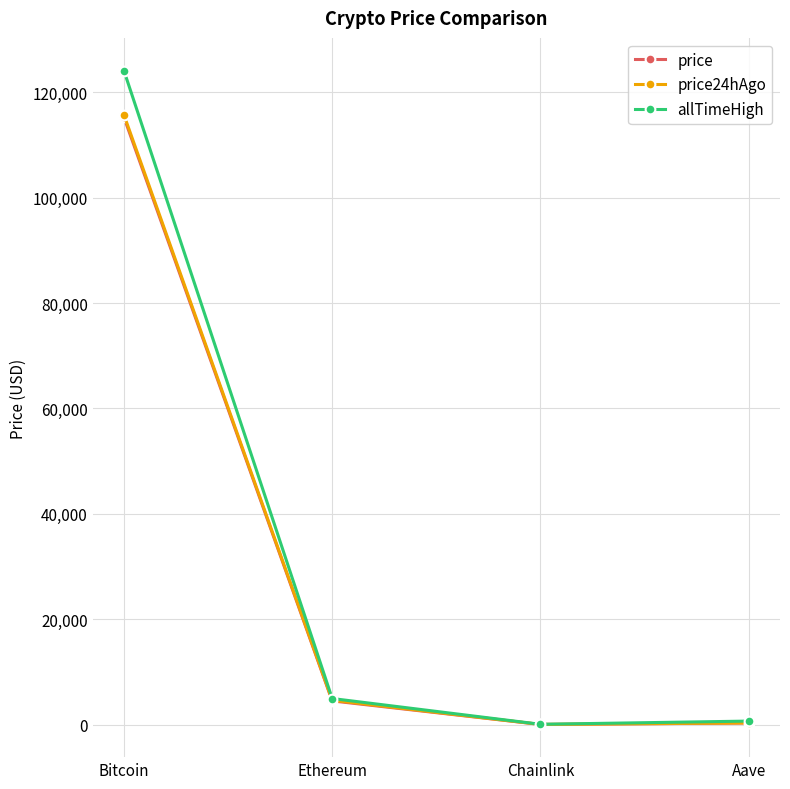

Is the value of allTimeHigh at Bitcoin greater than the value of price24hAgo at Chainlink?

Yes